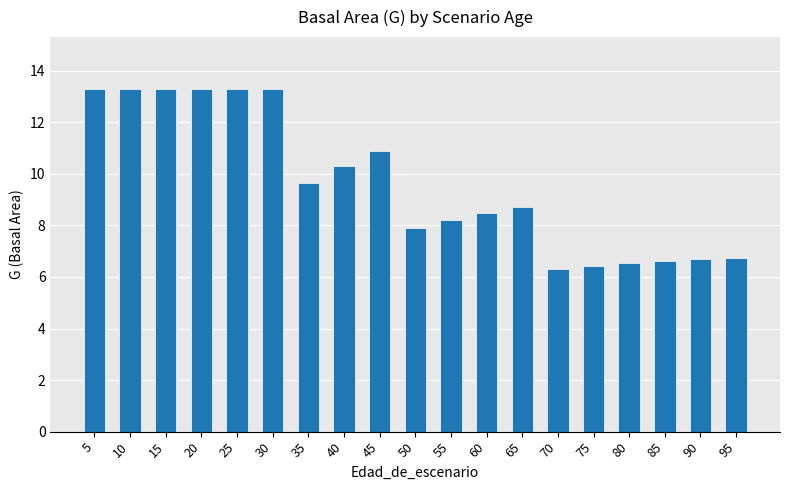

Count the number of values greater than 8.

12